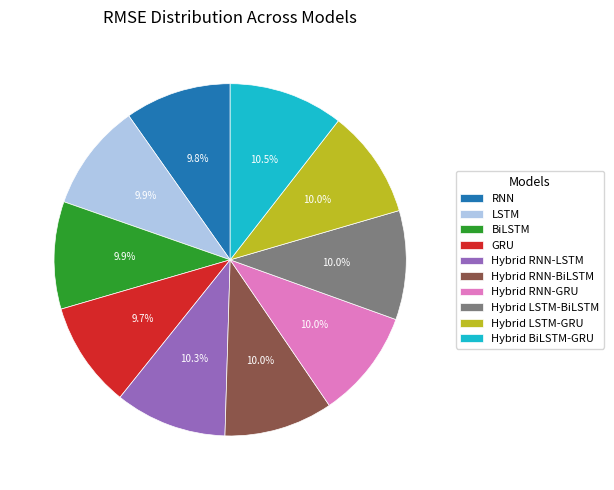

Approximately how many times larger is the value at GRU compared to Hybrid RNN-GRU?

1.0